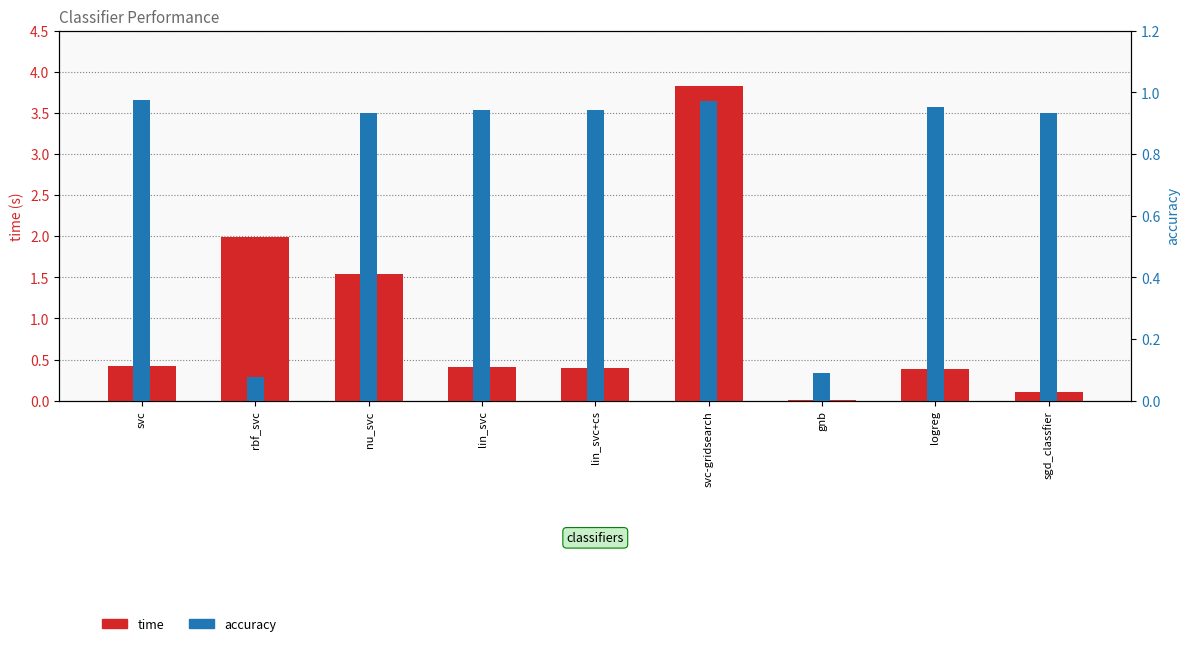

What is the label of the 8th bar from the right?

rbf_svc